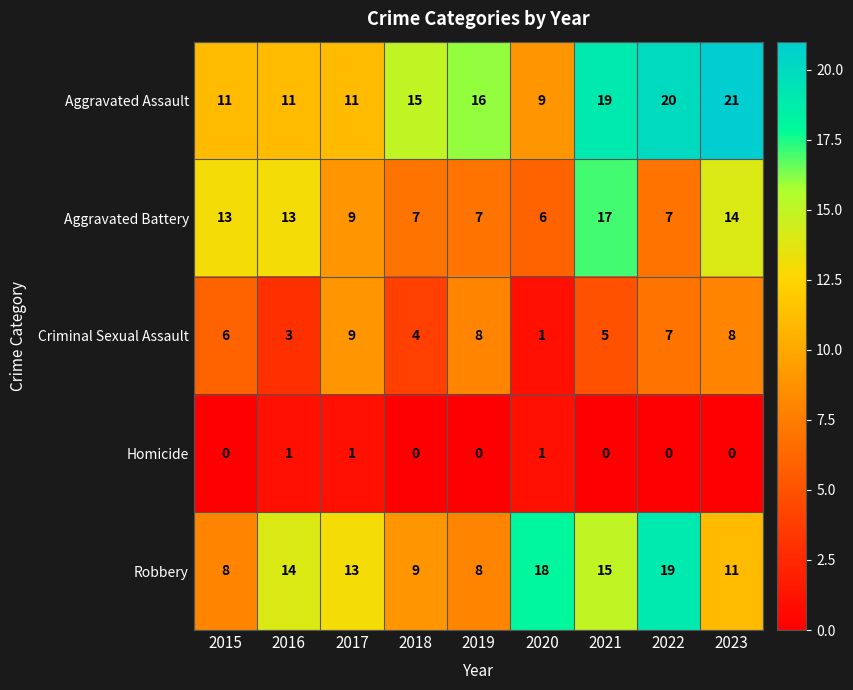

At which label does Aggravated Assault reach its peak?

2023